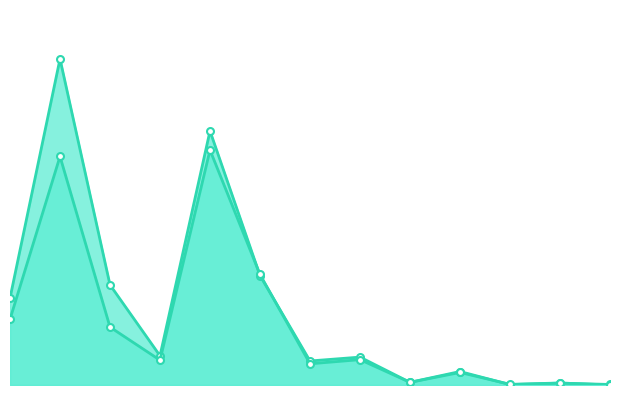

What is the average value of the MT CO2 1990 series?

45.4